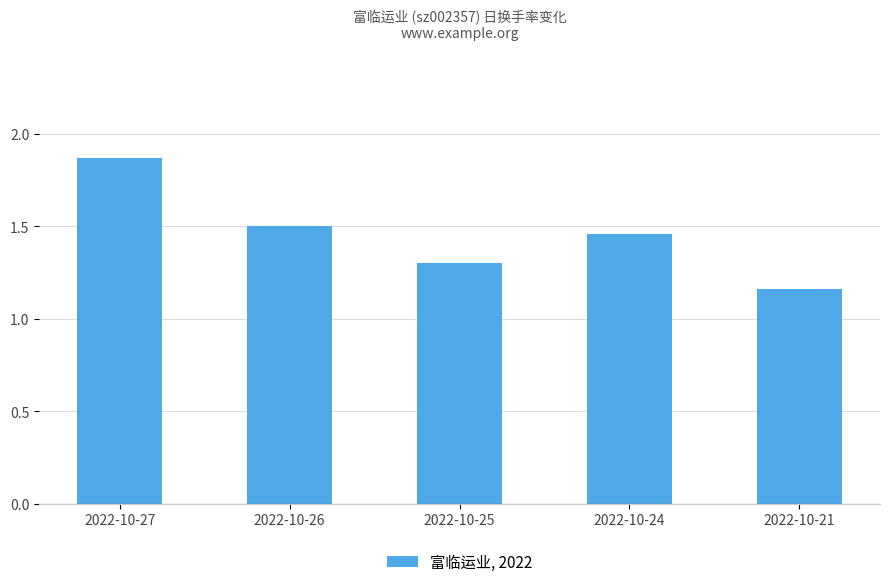

At which category does the chart reach its minimum across all series?

2022-10-21